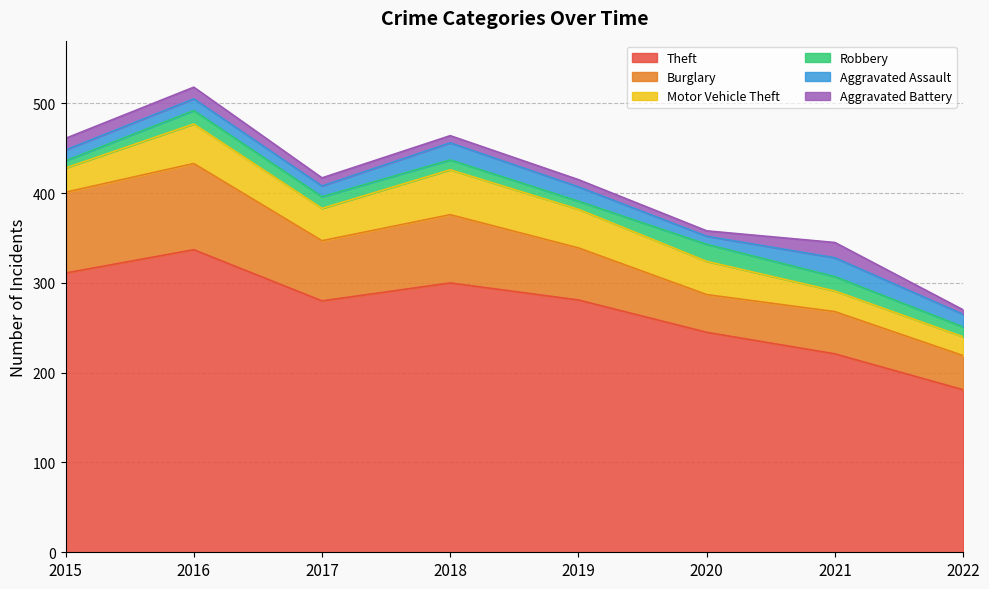

What is the total value across all series at 2017?

417